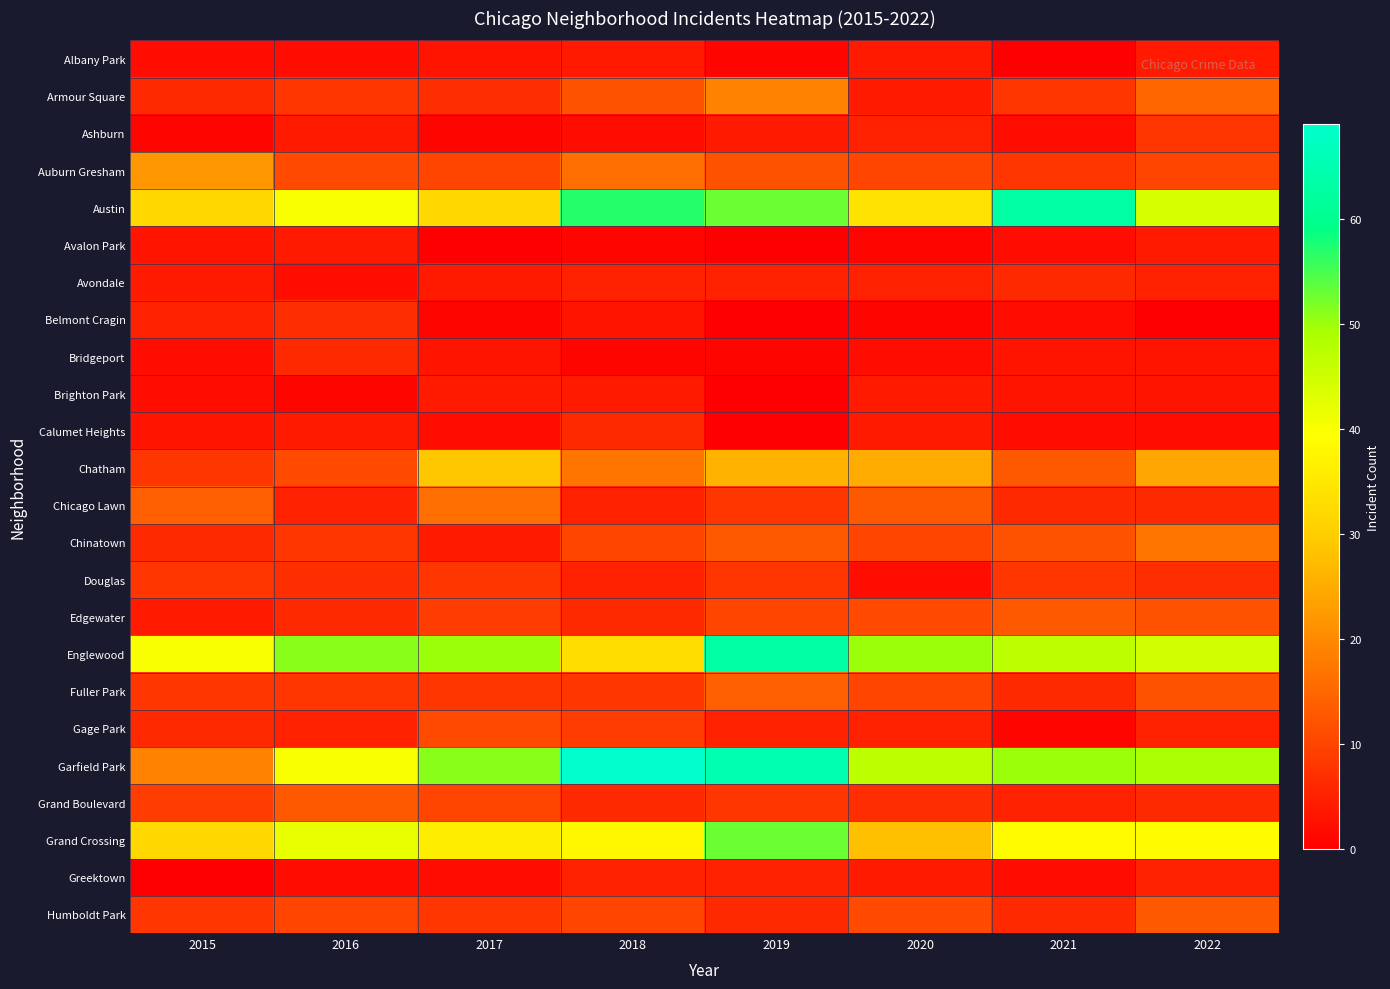

List the series in order of their peak value, highest first.

Garfield Park, Austin, Englewood, Grand Crossing, Chatham, Auburn Gresham, Armour Square, Chinatown, Chicago Lawn, Fuller Park, Edgewater, Grand Boulevard, Humboldt Park, Gage Park, Ashburn, Douglas, Belmont Cragin, Avondale, Bridgeport, Calumet Heights, Greektown, Albany Park, Avalon Park, Brighton Park